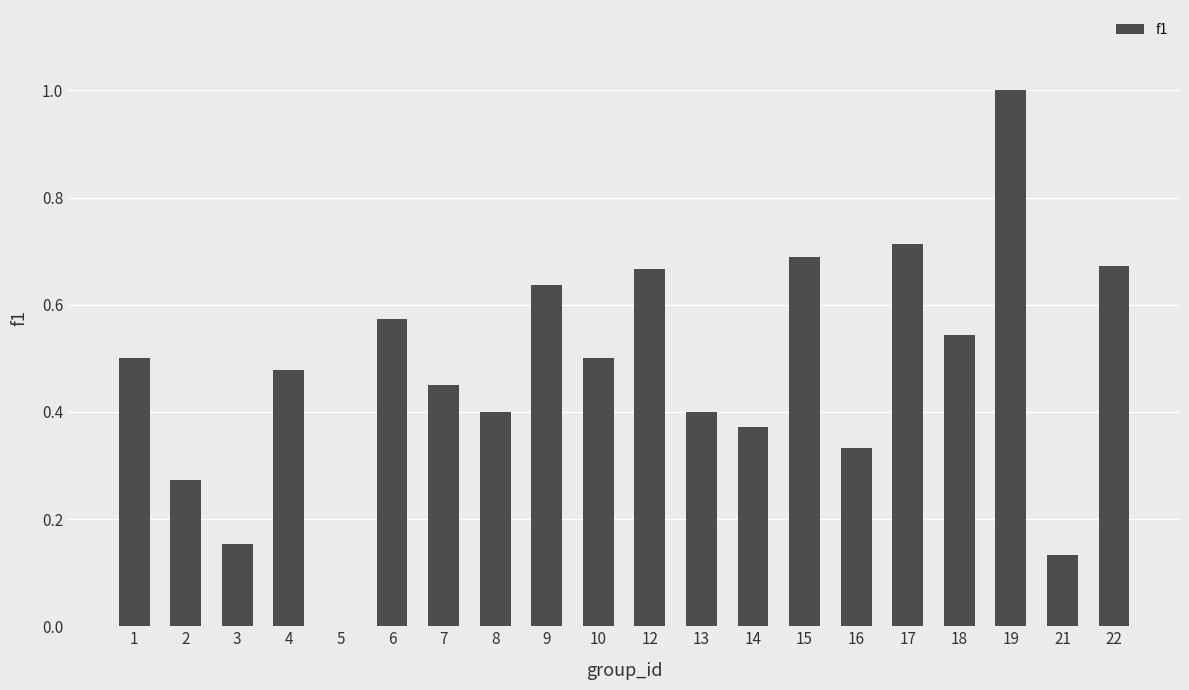

The chart shows a value of 1.0 at 6. True or false?

False